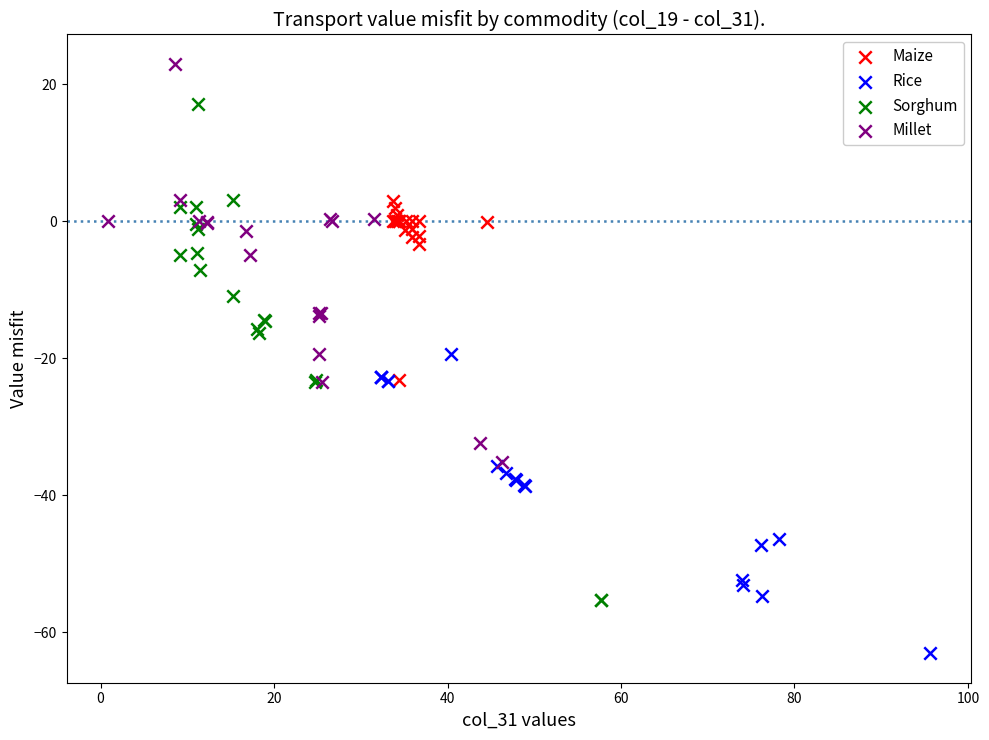

Which series reaches the maximum Y coordinate?

Millet